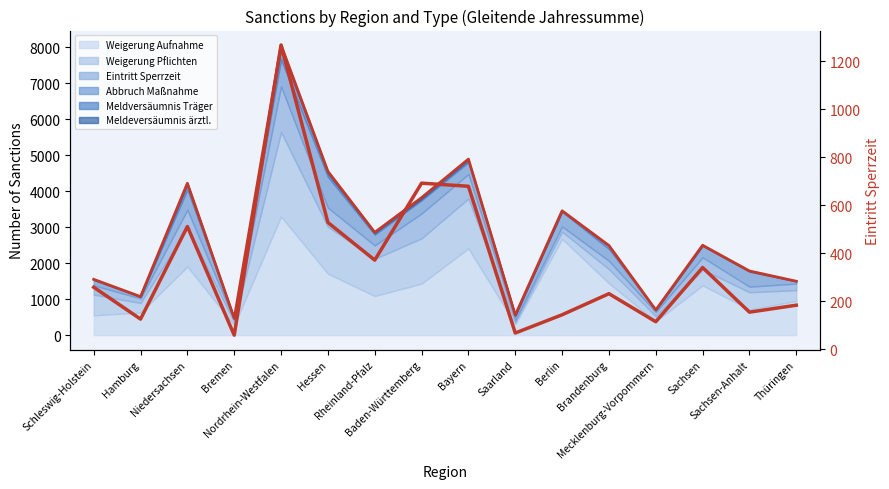

What is the label of the 11th point from the left?

Berlin